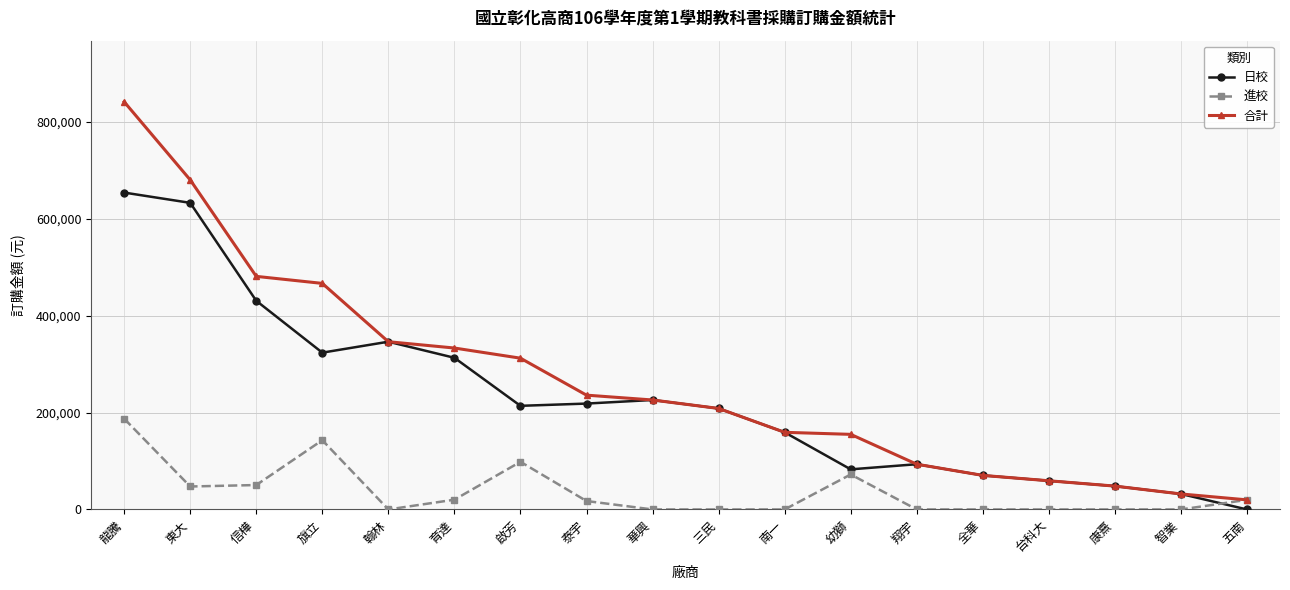

What is the difference between the 日校 values at 康熹 and 信樺?

382504